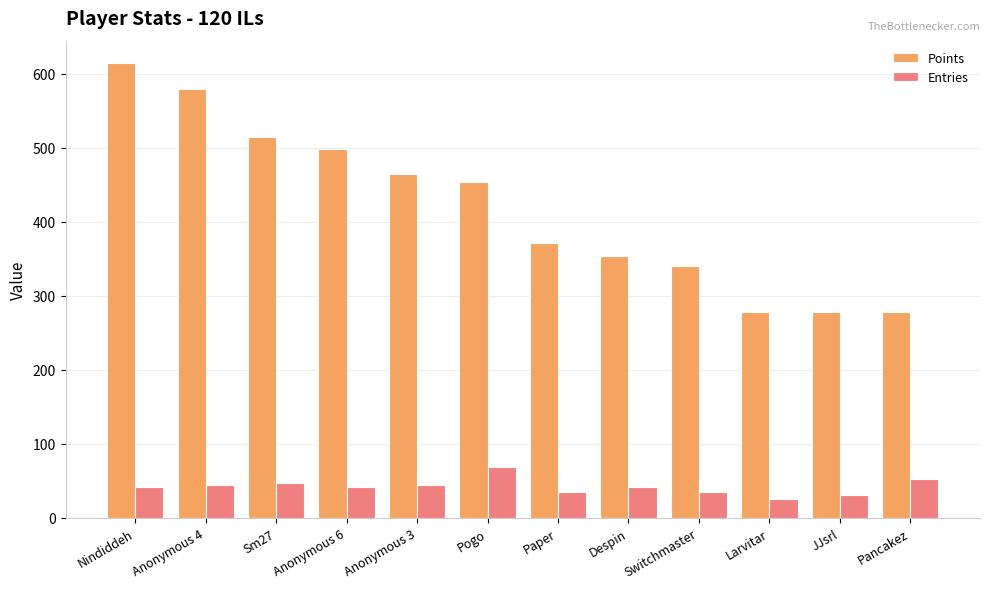

The value of Entries at Switchmaster is 60. True or false?

False